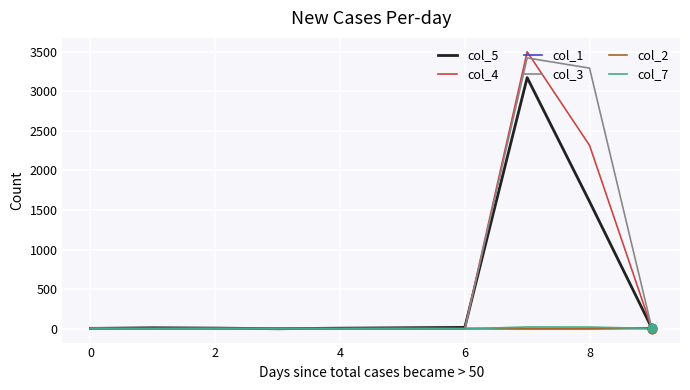

Which series ends up on top after the final intersection of col_7 and col_4?

col_7